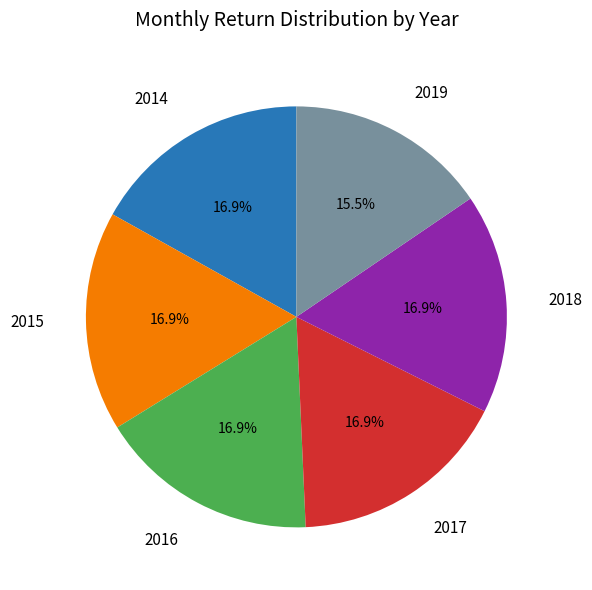

What is the ratio of the value at 2015 to the value at 2019?

1.1